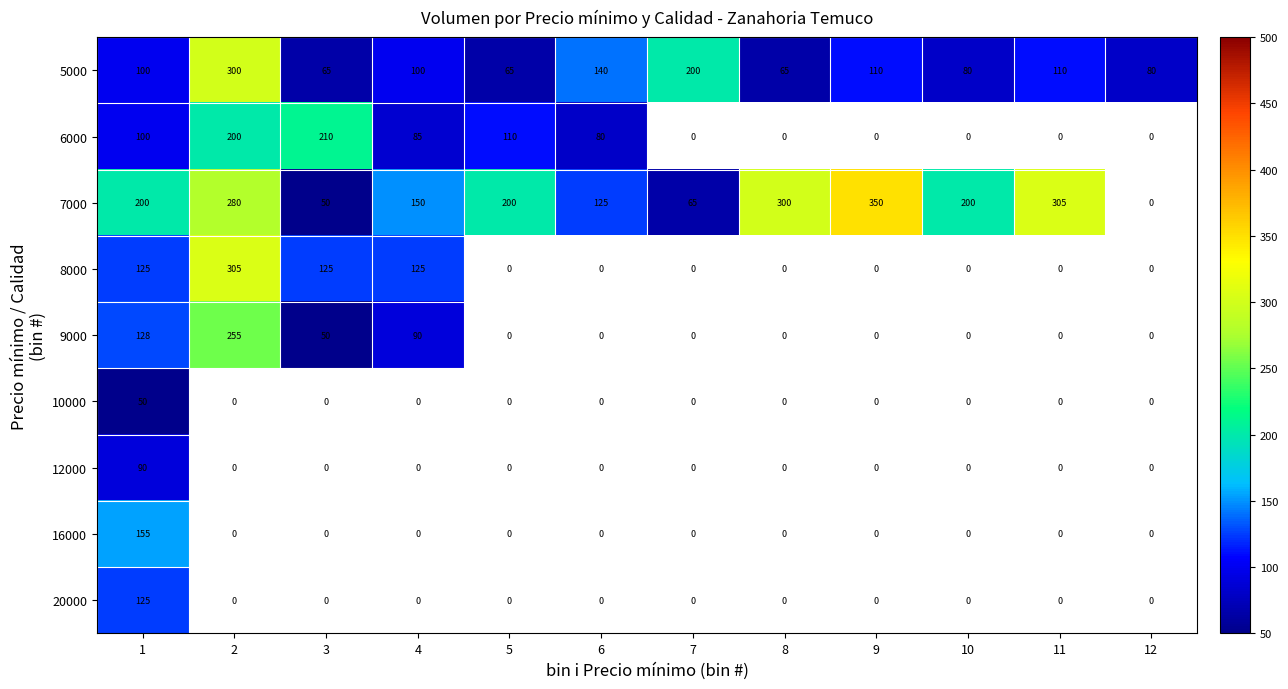

At which category is the sum across all series the highest?

2